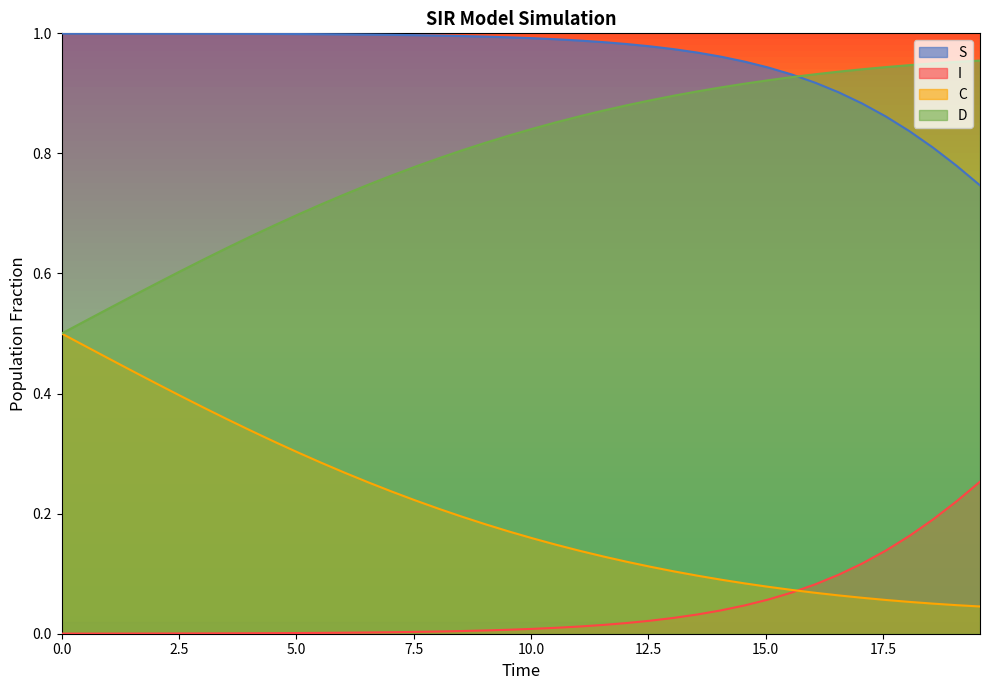

Which series has the largest total across all categories?

S